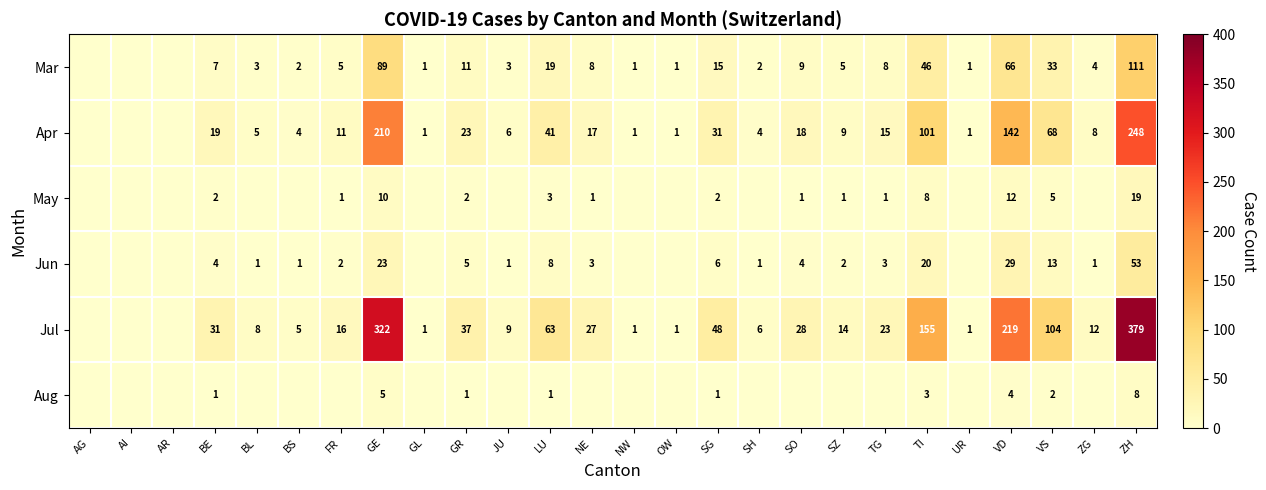

The value of Mar at GR is 4. True or false?

False